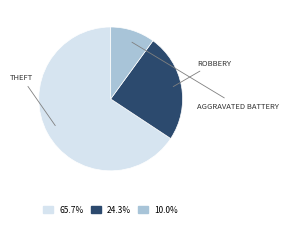

How many slices are in this pie chart?

3